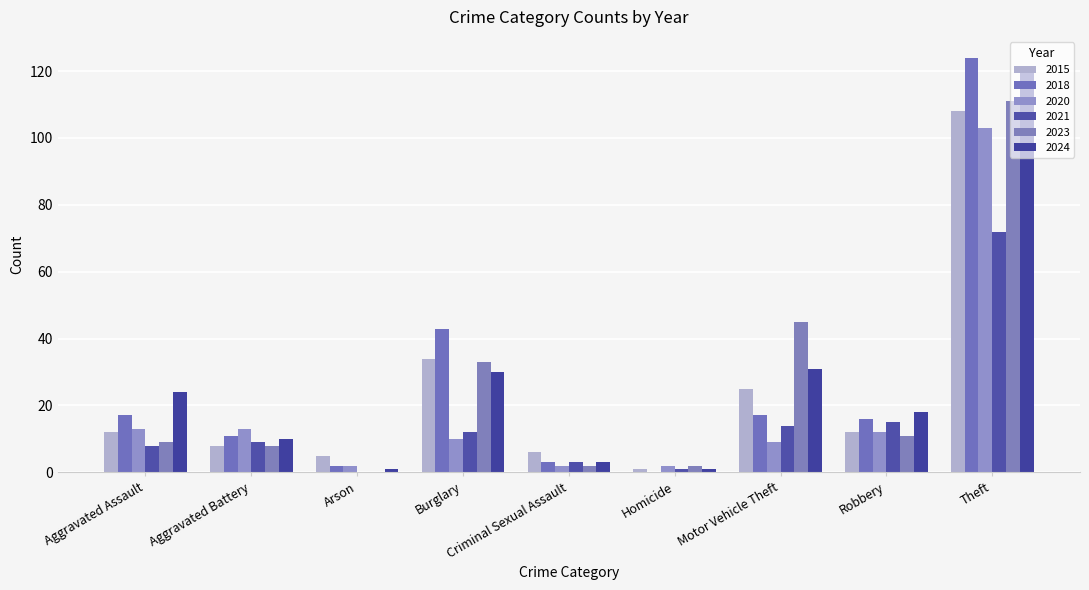

What is the difference between the 2015 values at Aggravated Battery and Burglary?

26